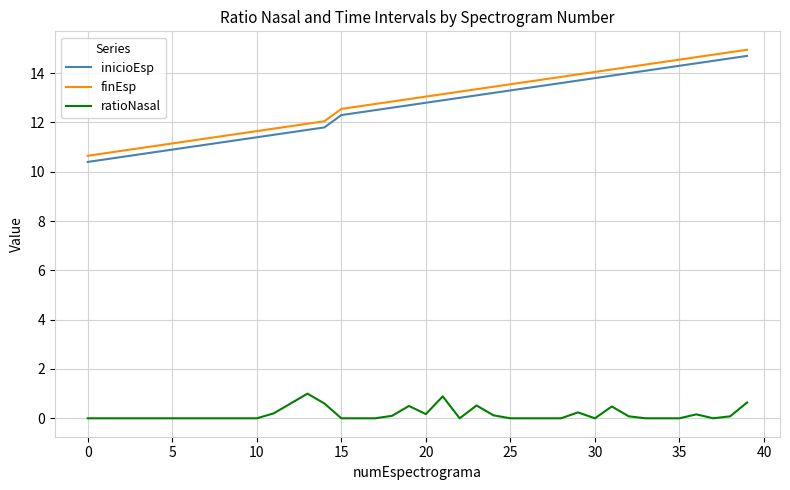

Rank the series by their maximum value, from highest to lowest.

finEsp, inicioEsp, ratioNasal